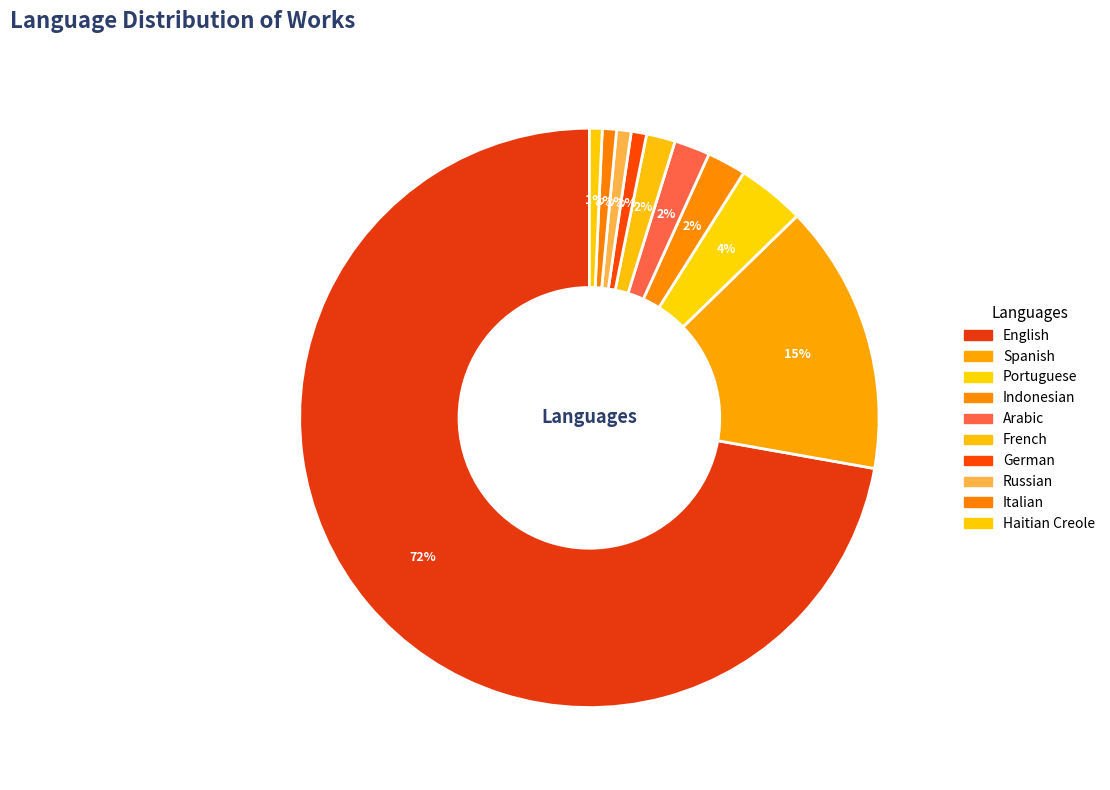

To the nearest percent, what is the difference between the Spanish and German slice percentages?

14%